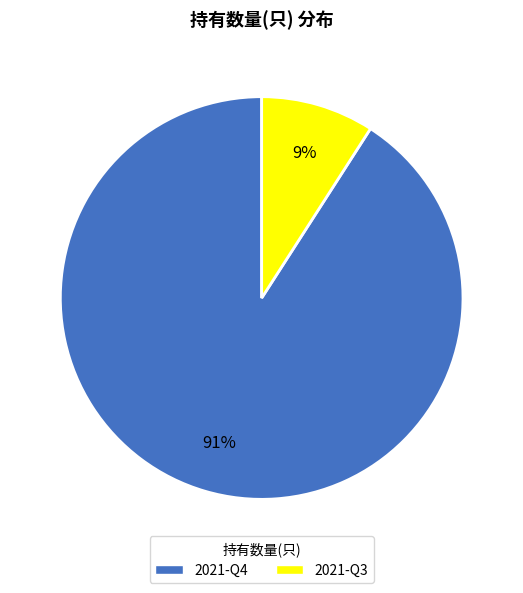

Rank the categories by value from lowest to highest.

2021-Q3, 2021-Q4